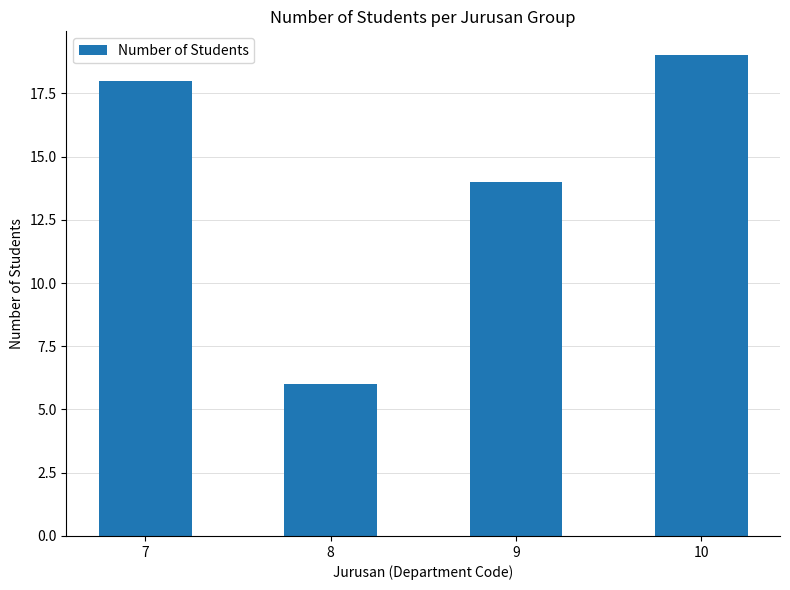

What is the approximate value at 9, to the nearest 5?

15